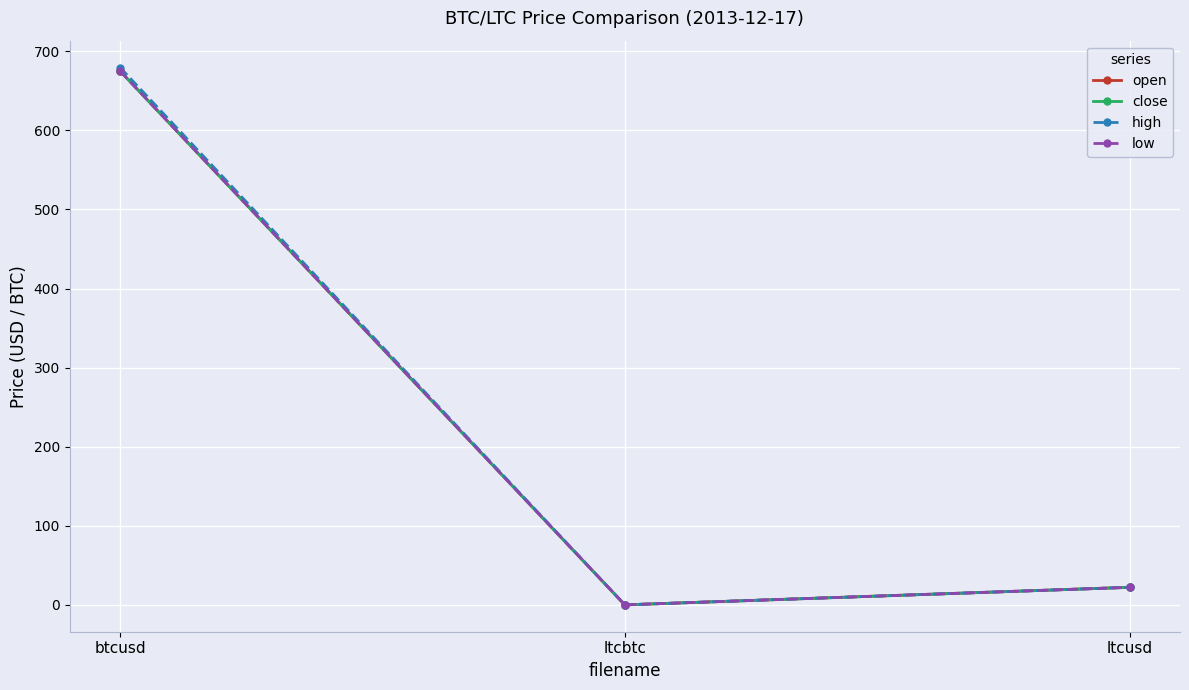

The value of high at ltcusd is 22.3. True or false?

True